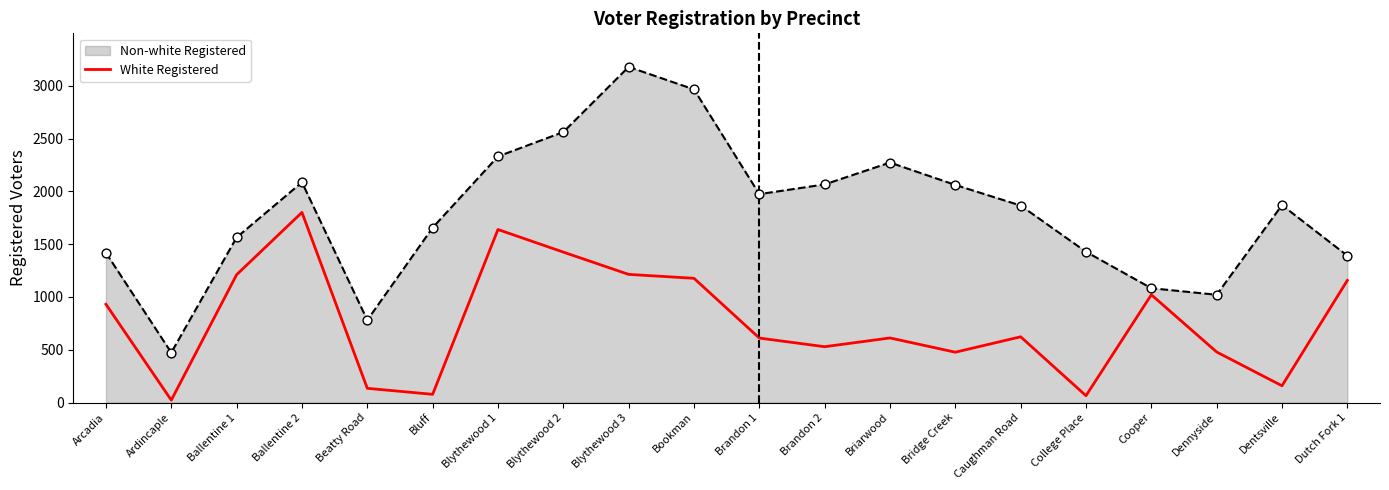

Which has a higher value, Dutch Fork 1 or Dennyside?

Dutch Fork 1